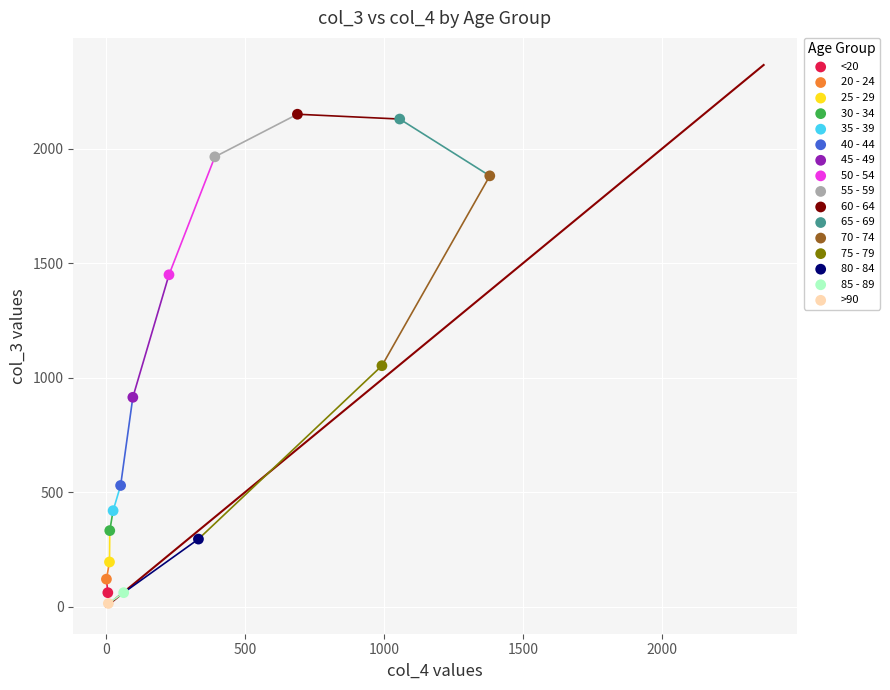

What are all the series names shown in the legend?

<20, 20 - 24, 25 - 29, 30 - 34, 35 - 39, 40 - 44, 45 - 49, 50 - 54, 55 - 59, 60 - 64, 65 - 69, 70 - 74, 75 - 79, 80 - 84, 85 - 89, >90